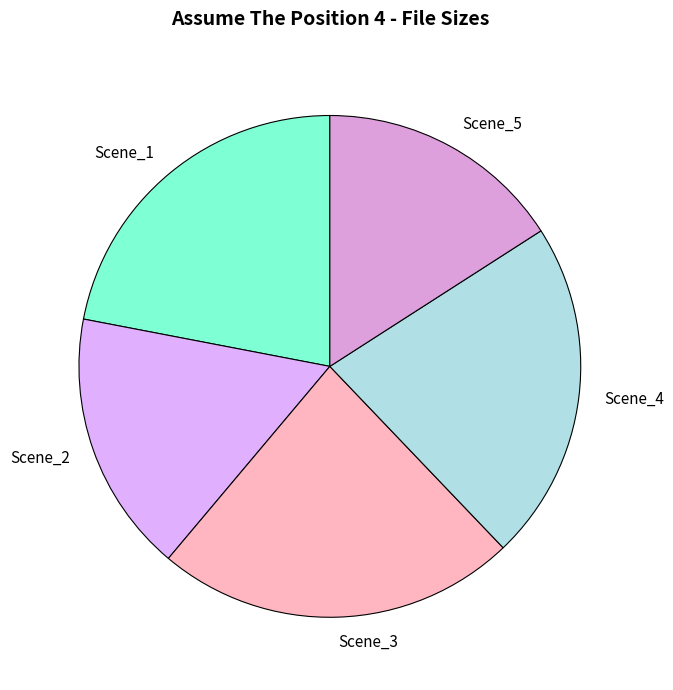

Which has a higher value, Scene_4 or Scene_3?

Scene_3